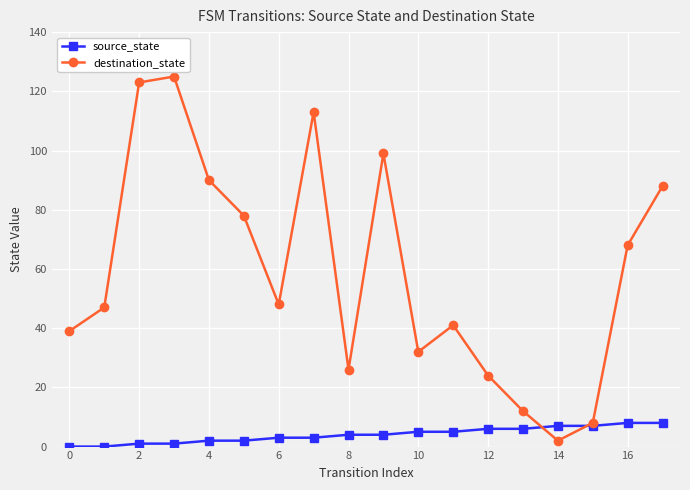

What is the average value of the destination_state series?

59